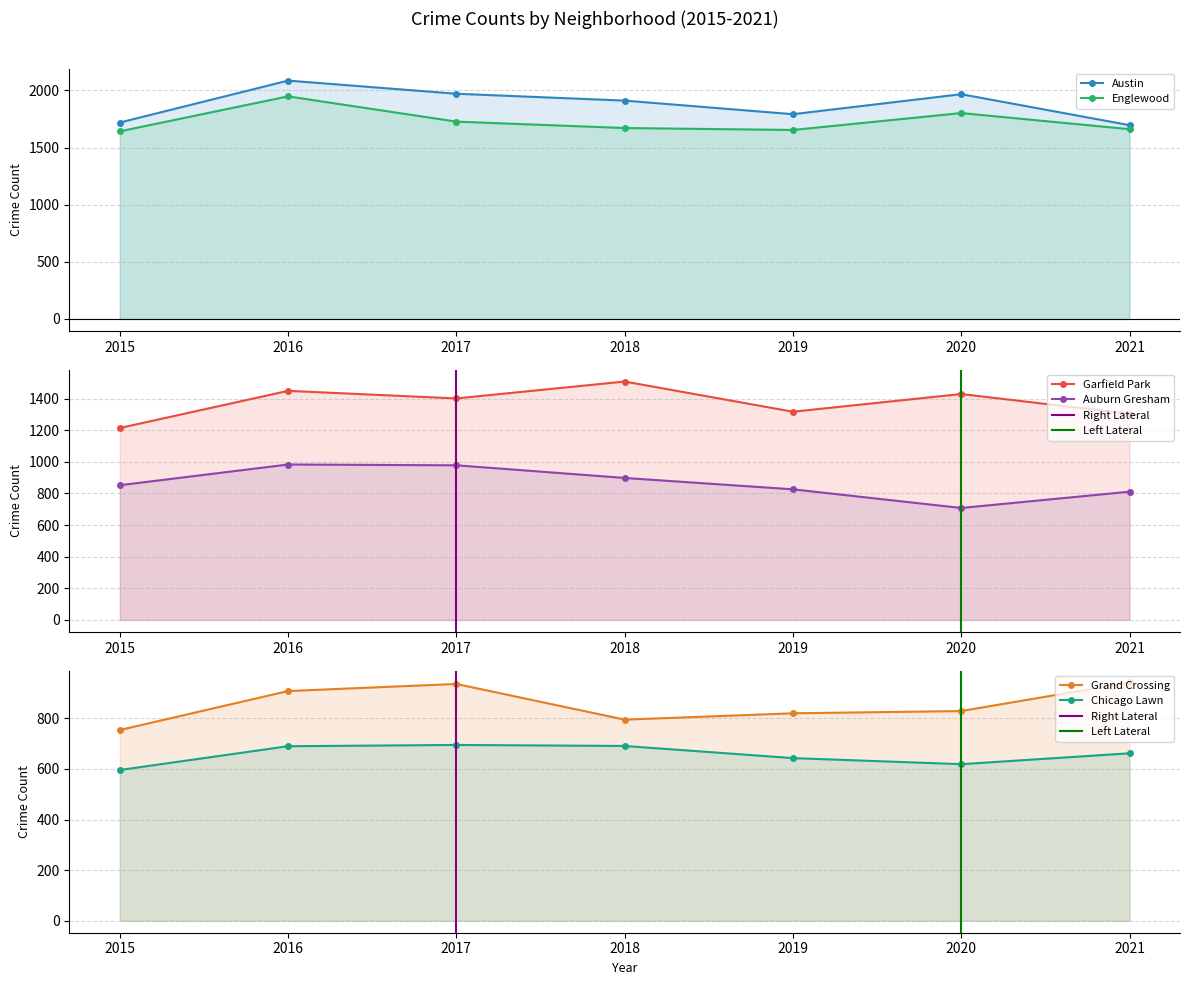

How many lines are shown in the chart?

6